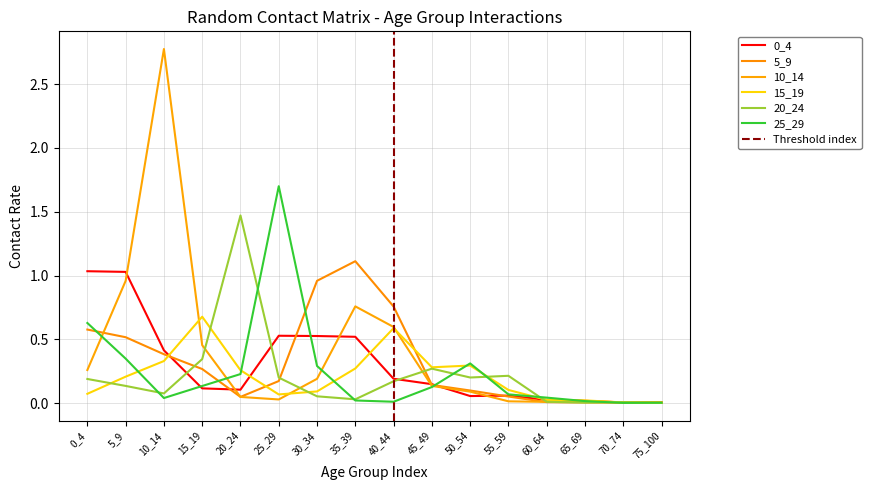

What is the maximum value for 15_19?

0.7